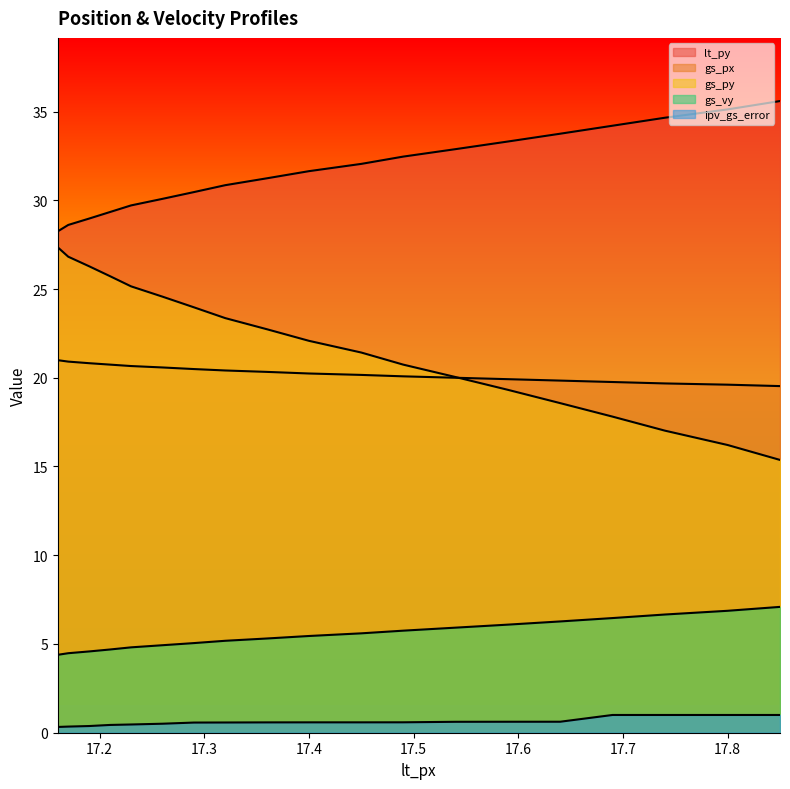

What is the label of the 18th point from the right?

17.8